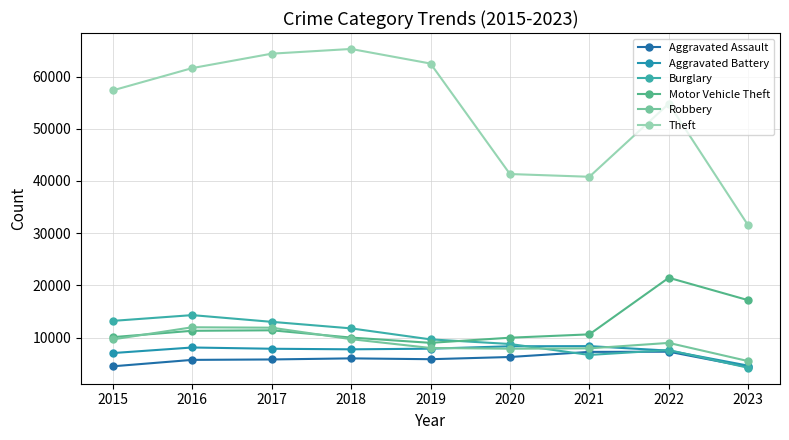

How many times do Robbery and Burglary cross each other?

1